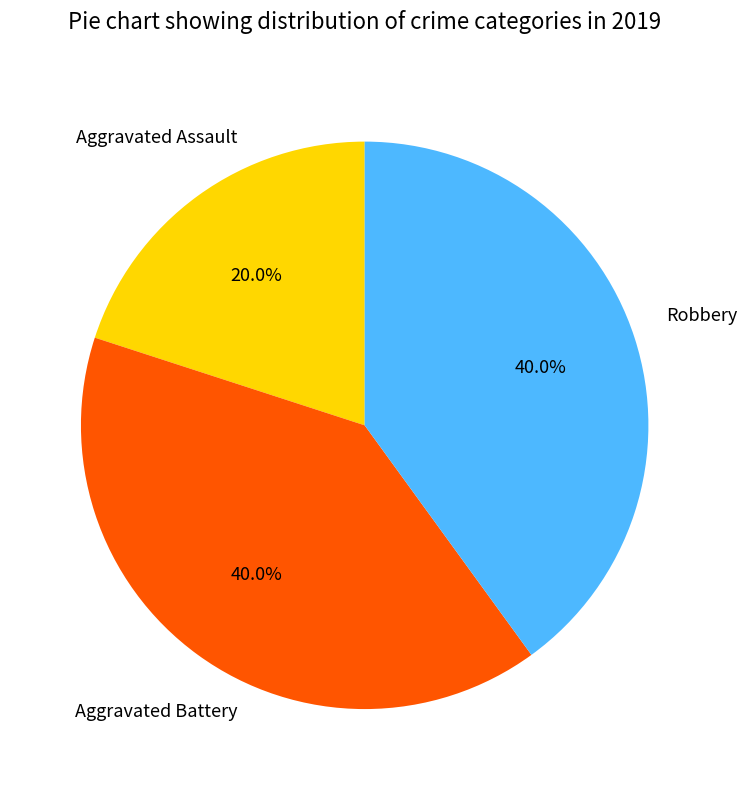

Does any single category account for the majority?

No